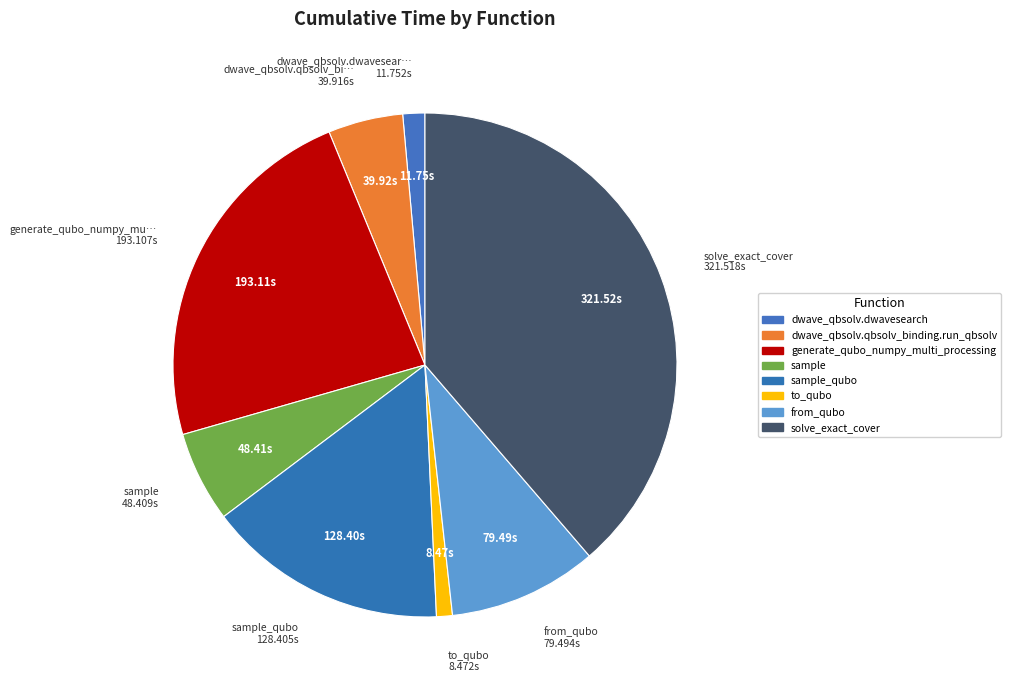

Count the number of slices in the pie.

8